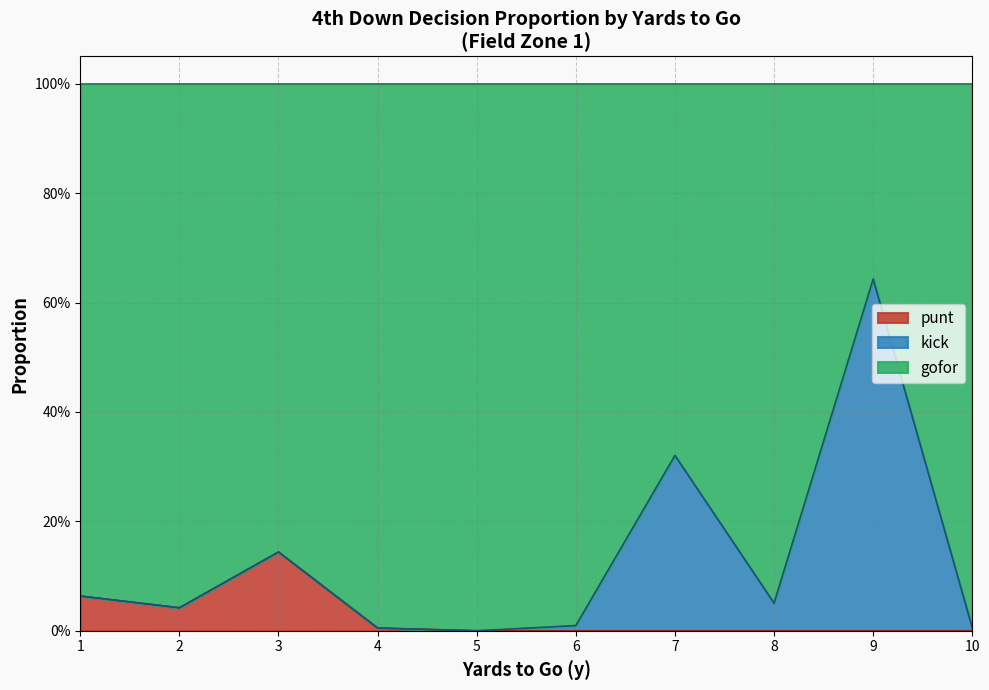

Is it true that punt equals 0.0 at 2?

True